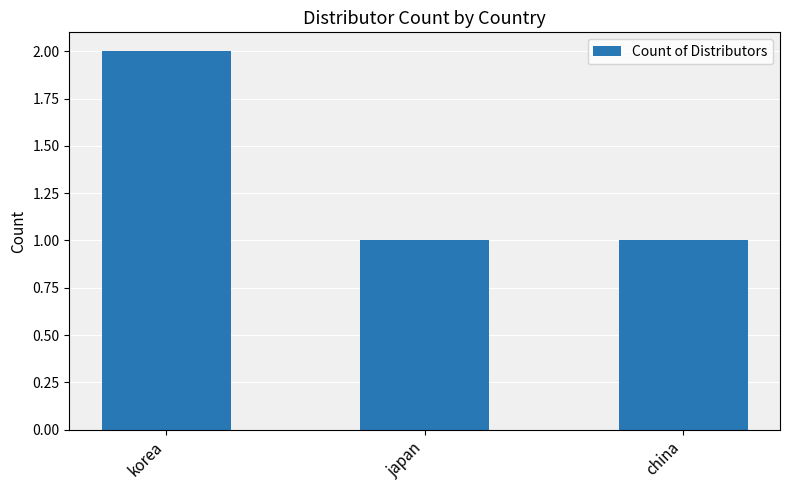

What is the sum of the values at japan and korea?

3